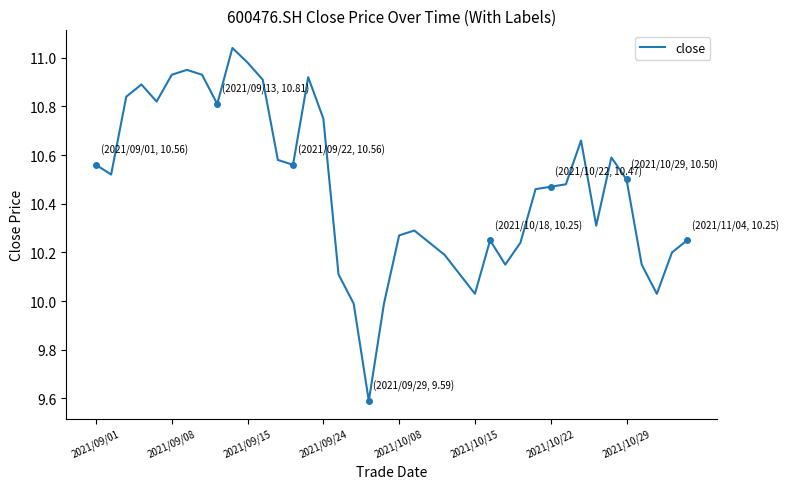

What is the smallest value displayed?

9.6